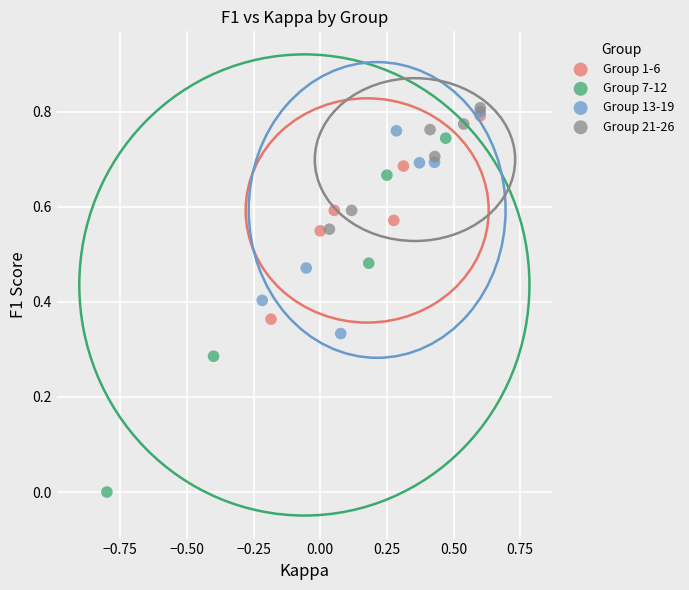

Which series reaches the minimum Y coordinate?

Group 7-12